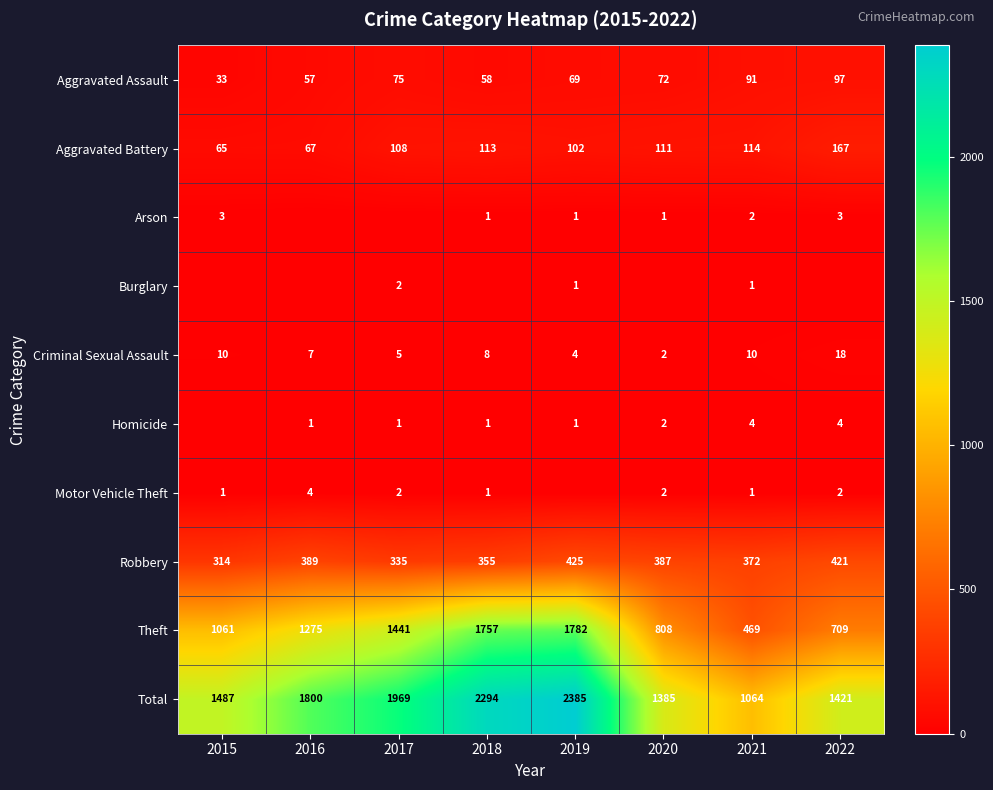

What is the difference between the maximum and minimum values in the Robbery series?

111